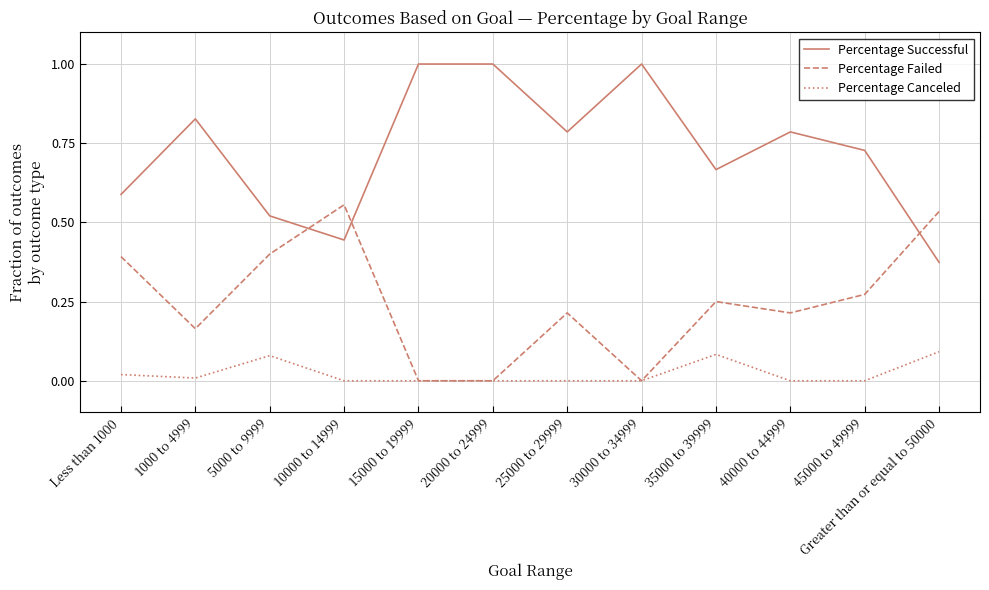

What position from the left is Greater than or equal to 50000?

12